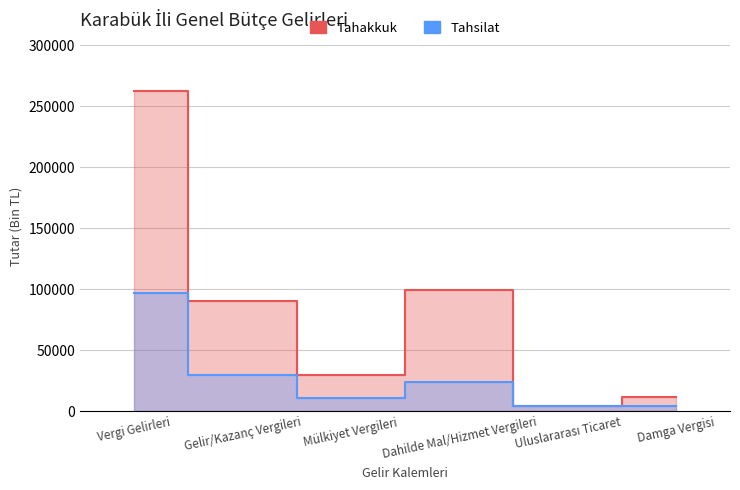

What position from the right is Damga Vergisi?

1